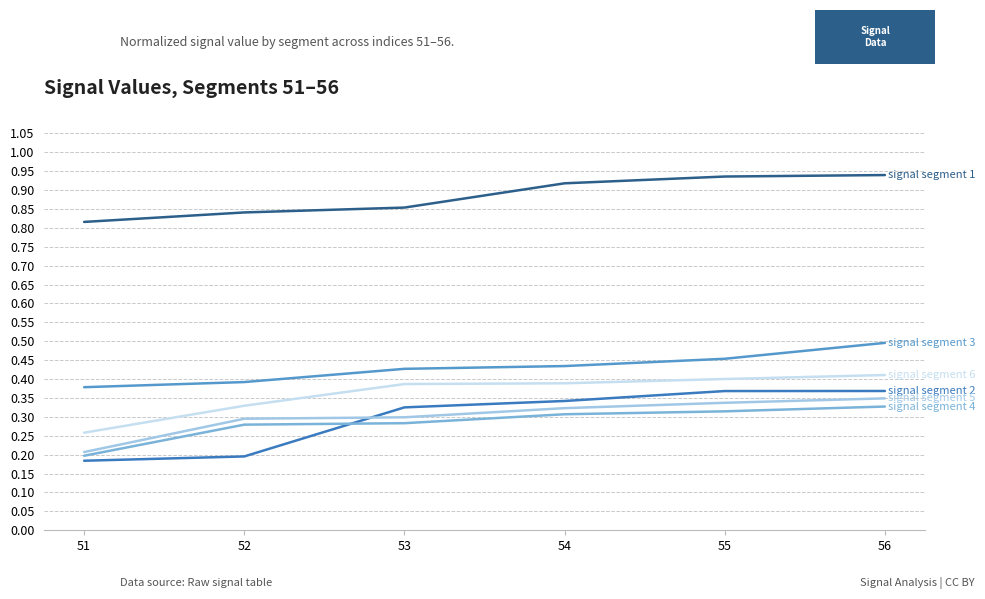

What is the total value across all series at 56?

2.9